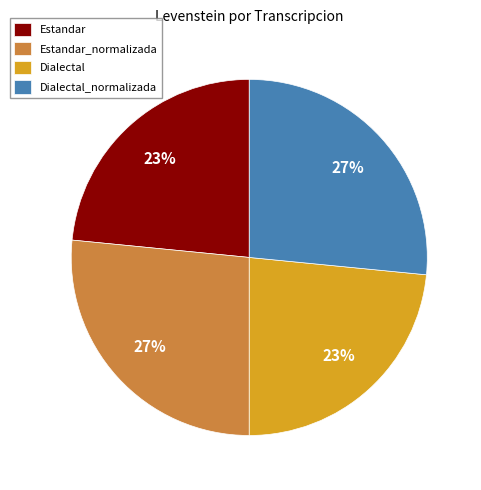

Do Dialectal and Estandar together represent more than half of the pie?

No